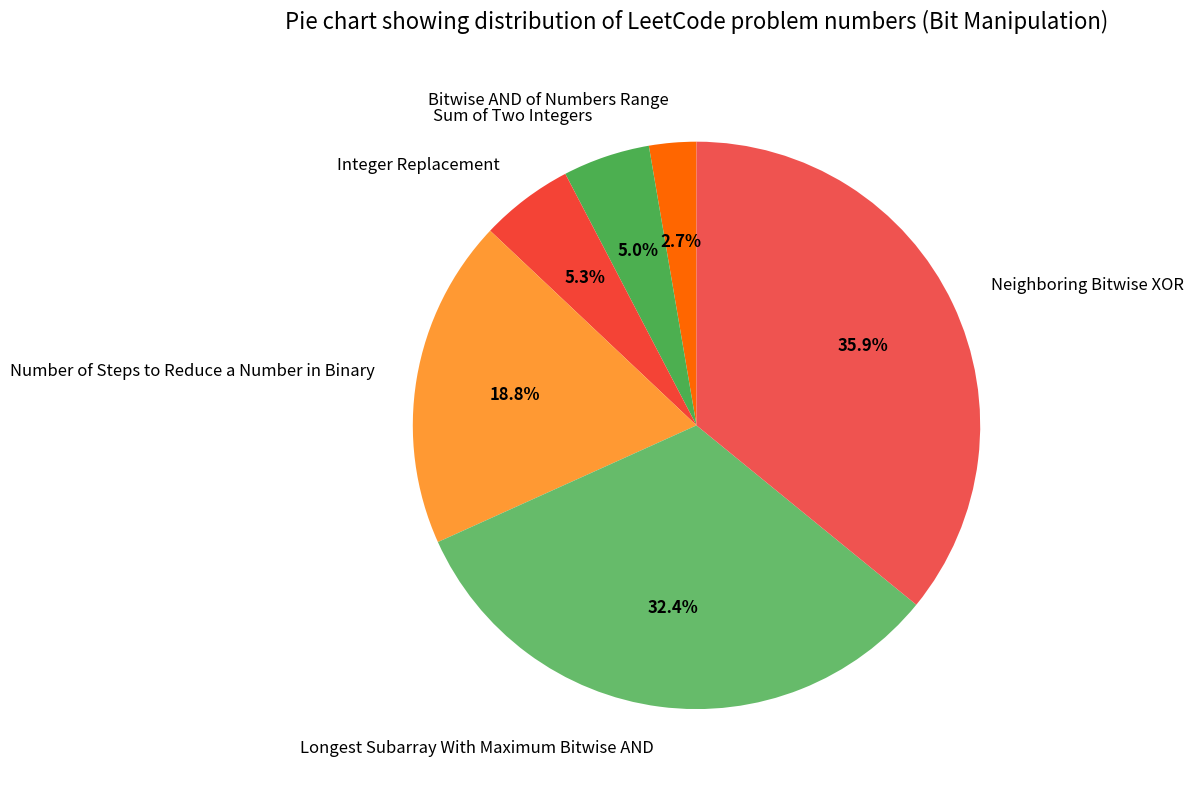

To the nearest percent, what is the combined percentage of Longest Subarray With Maximum Bitwise AND and Bitwise AND of Numbers Range?

35%